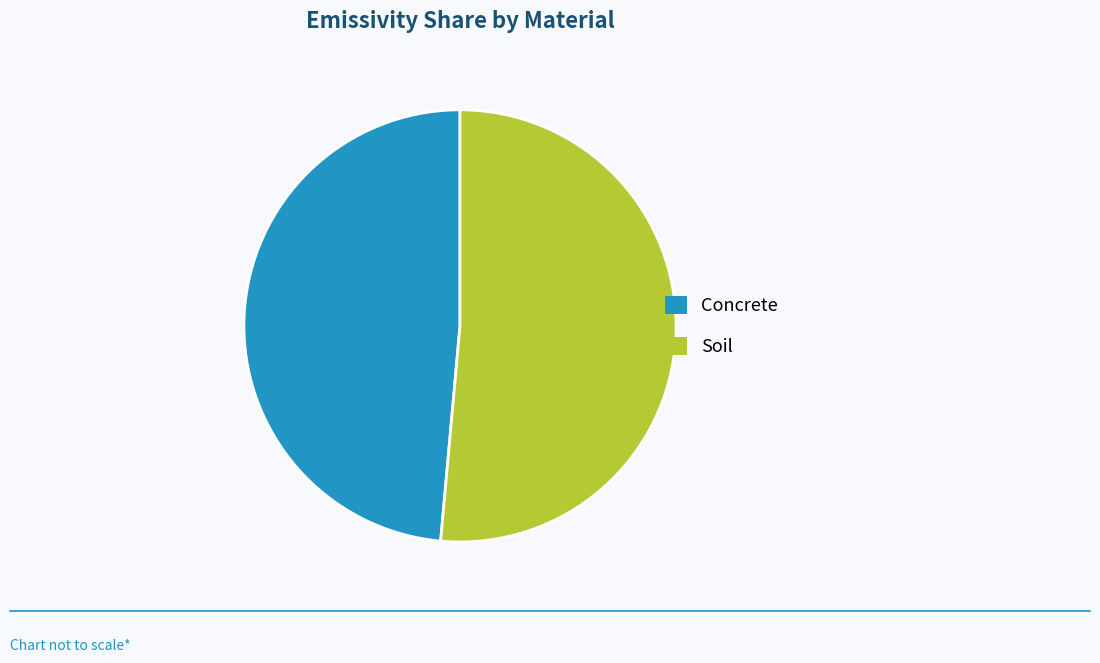

Count the number of slices in the pie.

2